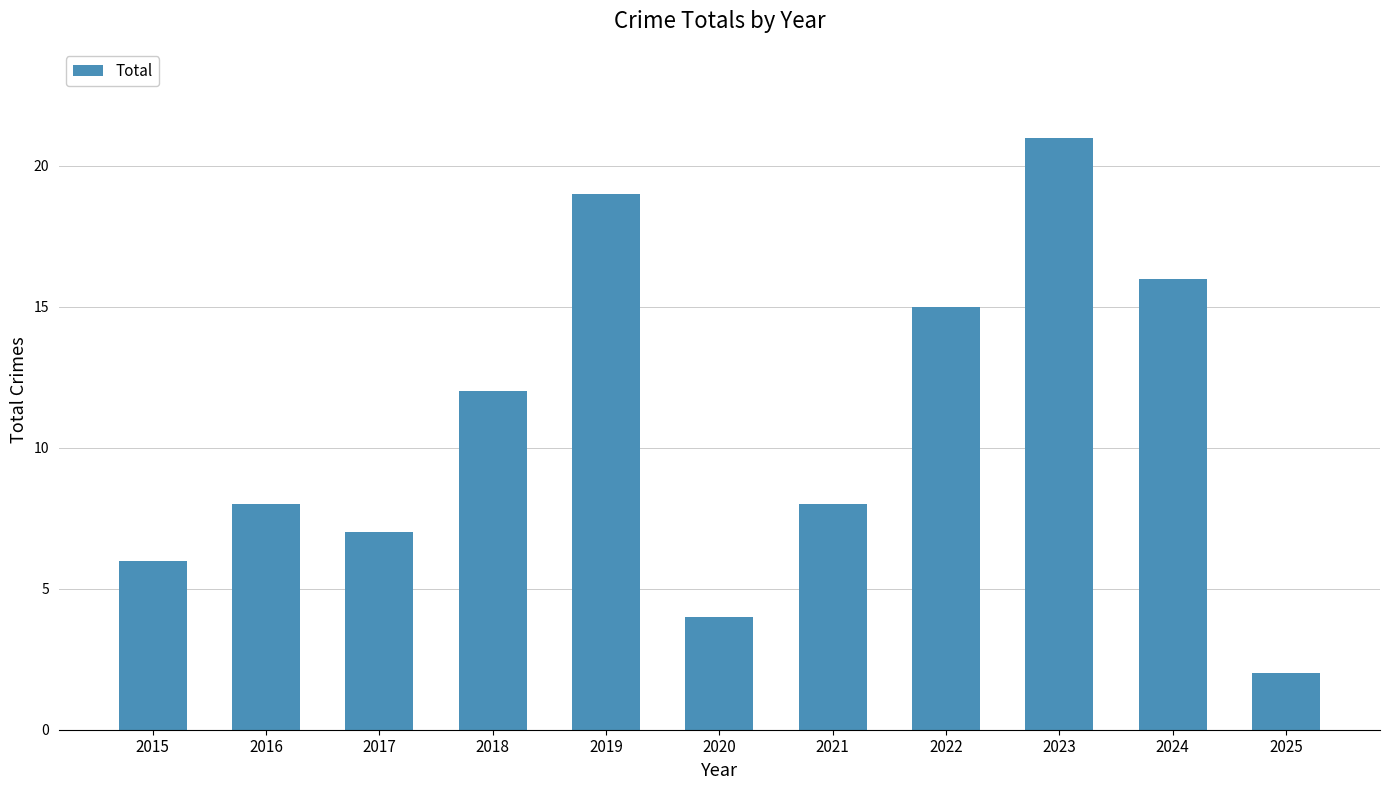

Count the number of categories in the chart.

11